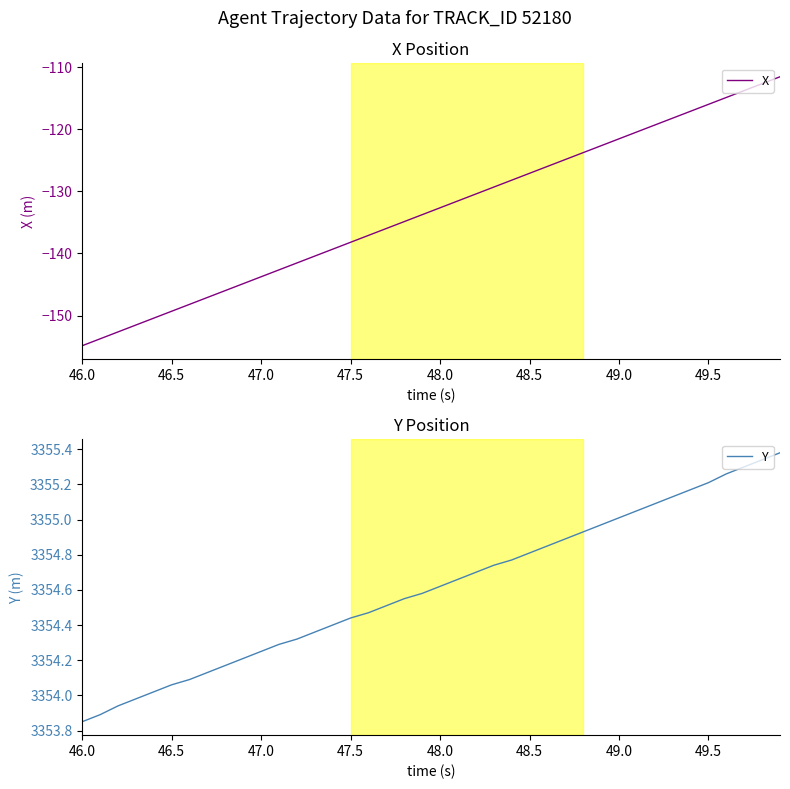

What are all the series names shown in the legend?

X, Y